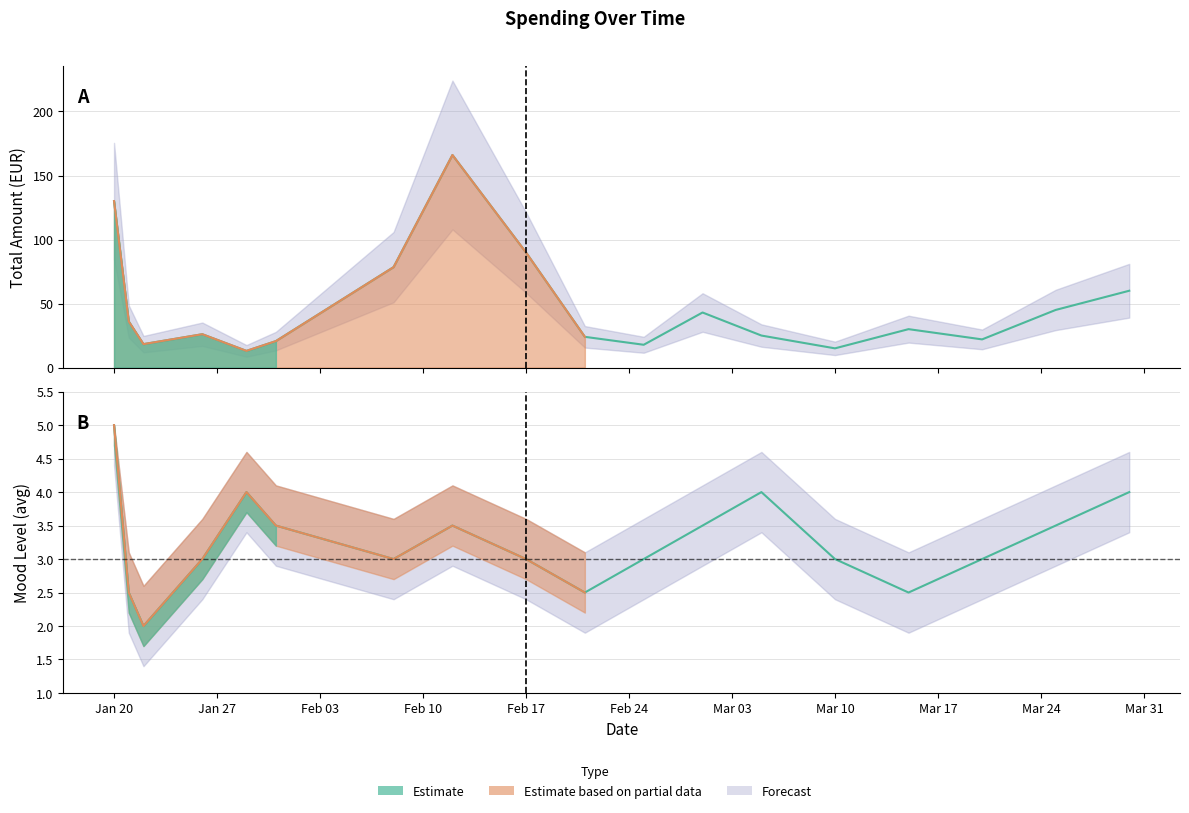

Where is the first local maximum for amount?

2018-01-26